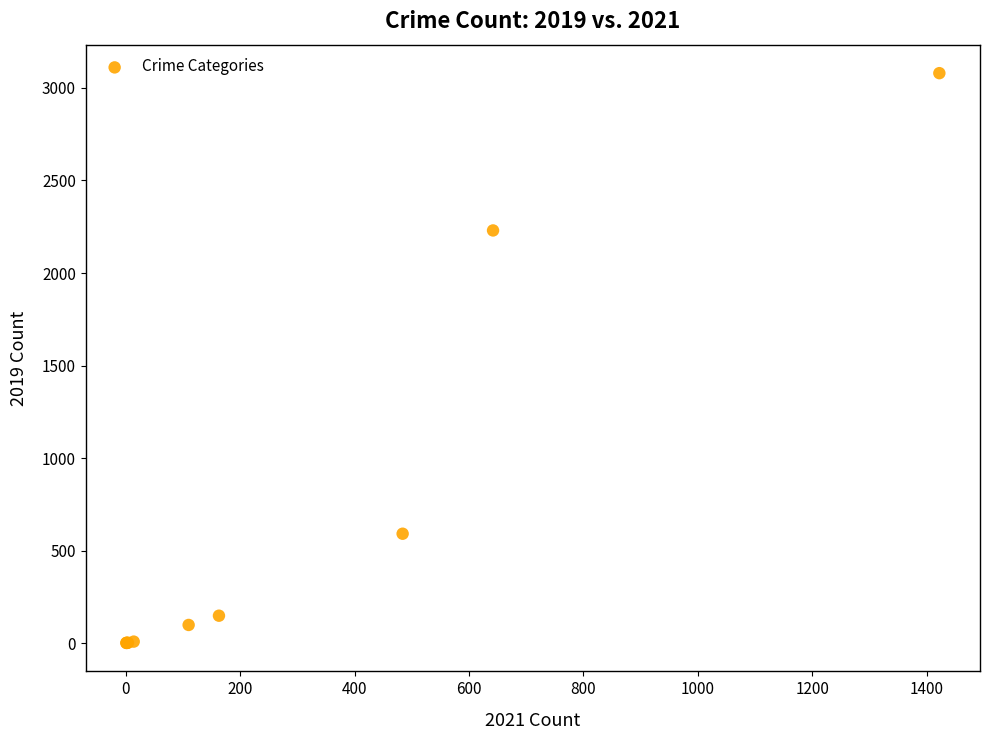

What Y value in the scatter plot is closest to 1540?

2230